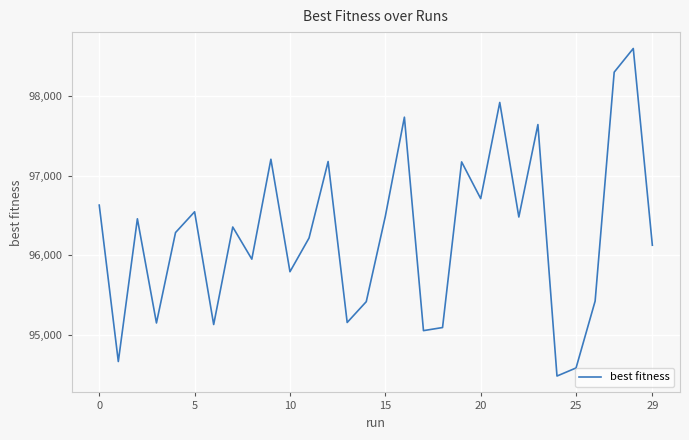

What is the minimum value shown in the chart?

94478.3